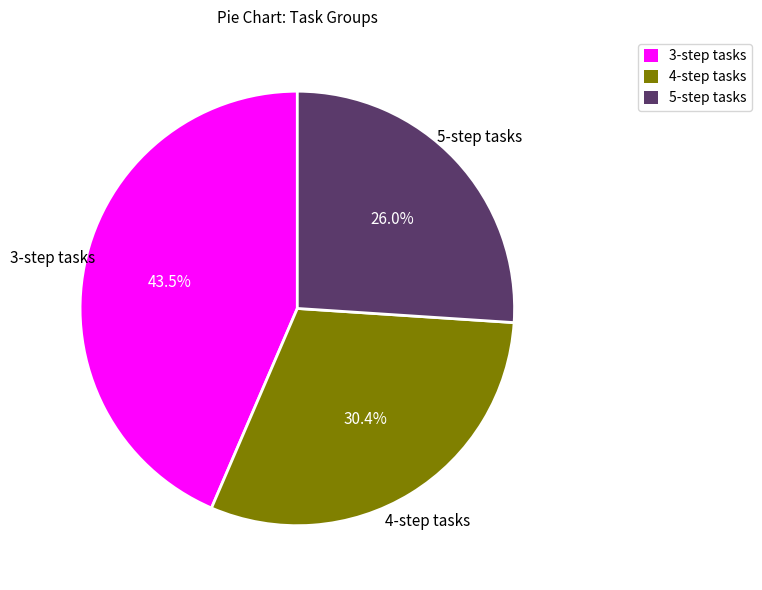

What is the smallest slice in the pie chart?

5-step tasks